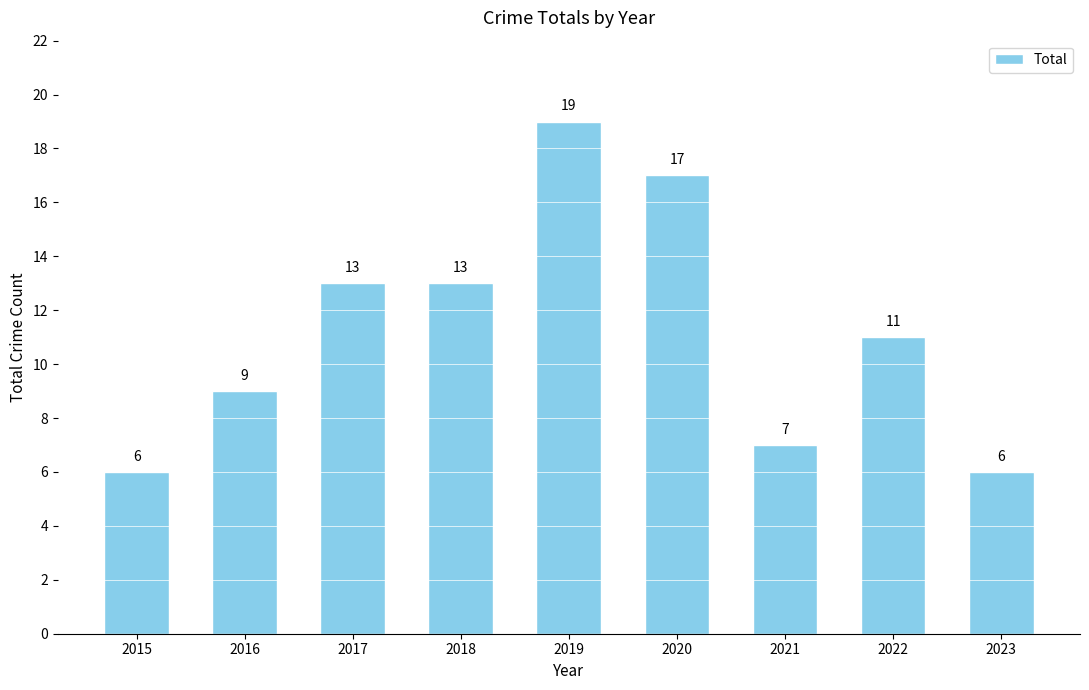

What is the average value?

11